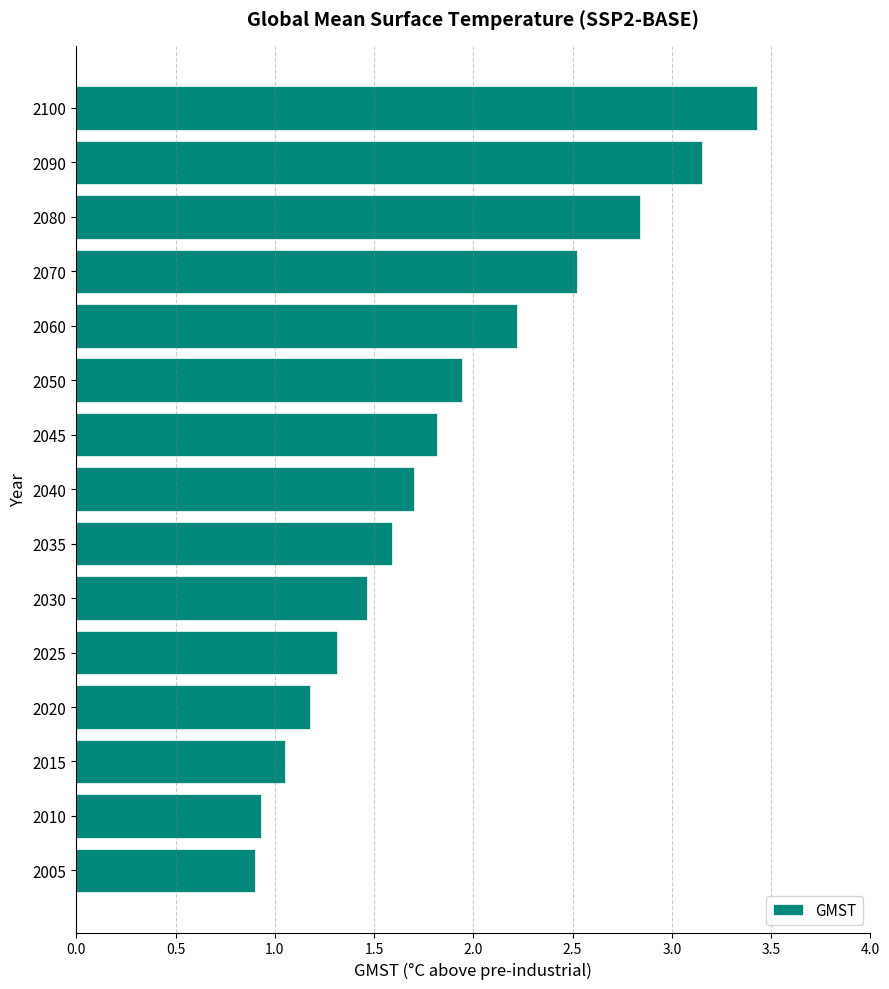

What is the ratio of the value at 2060 to the value at 2050?

1.1